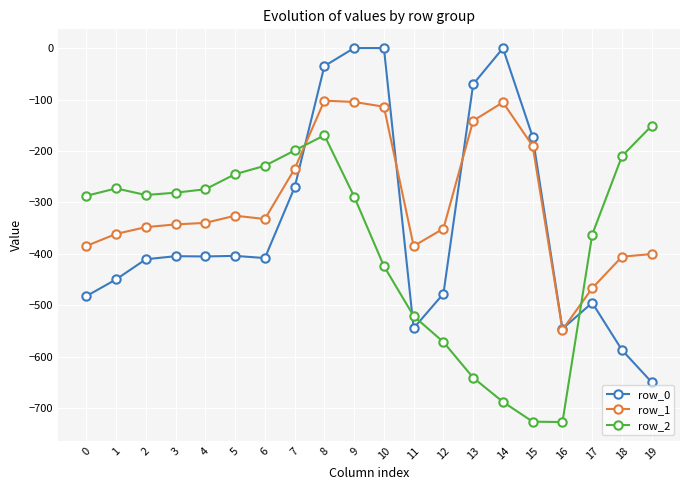

What is the smallest value displayed?

-726.6